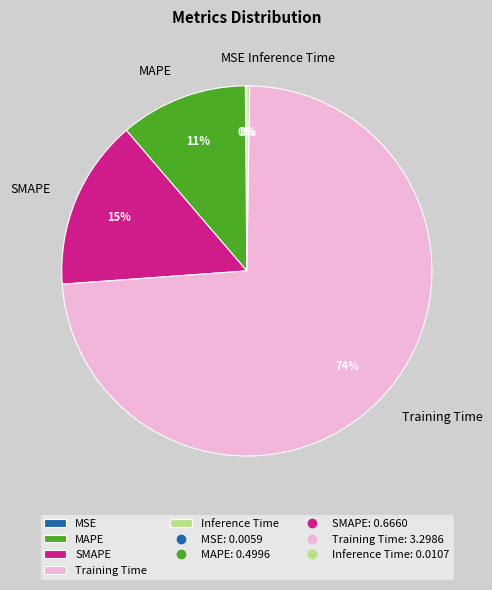

Do SMAPE and MAPE together represent more than half of the pie?

No